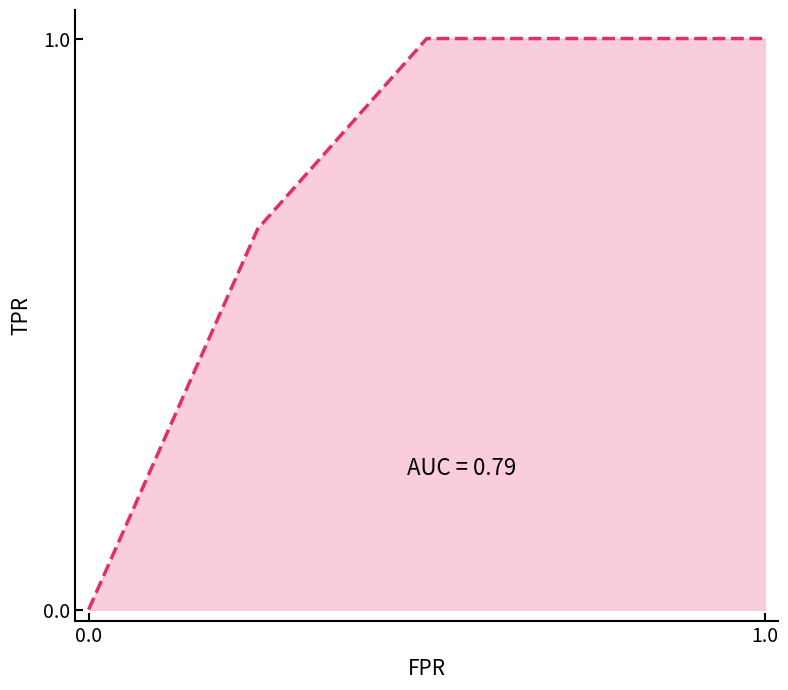

True or false: the data has more than 2 interior local peaks.

False